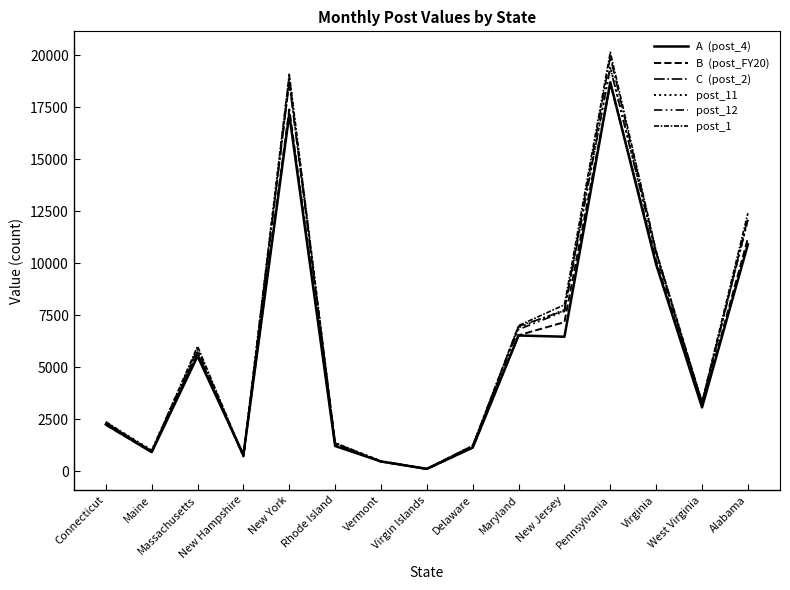

What is the minimum value shown in the chart?

108.7